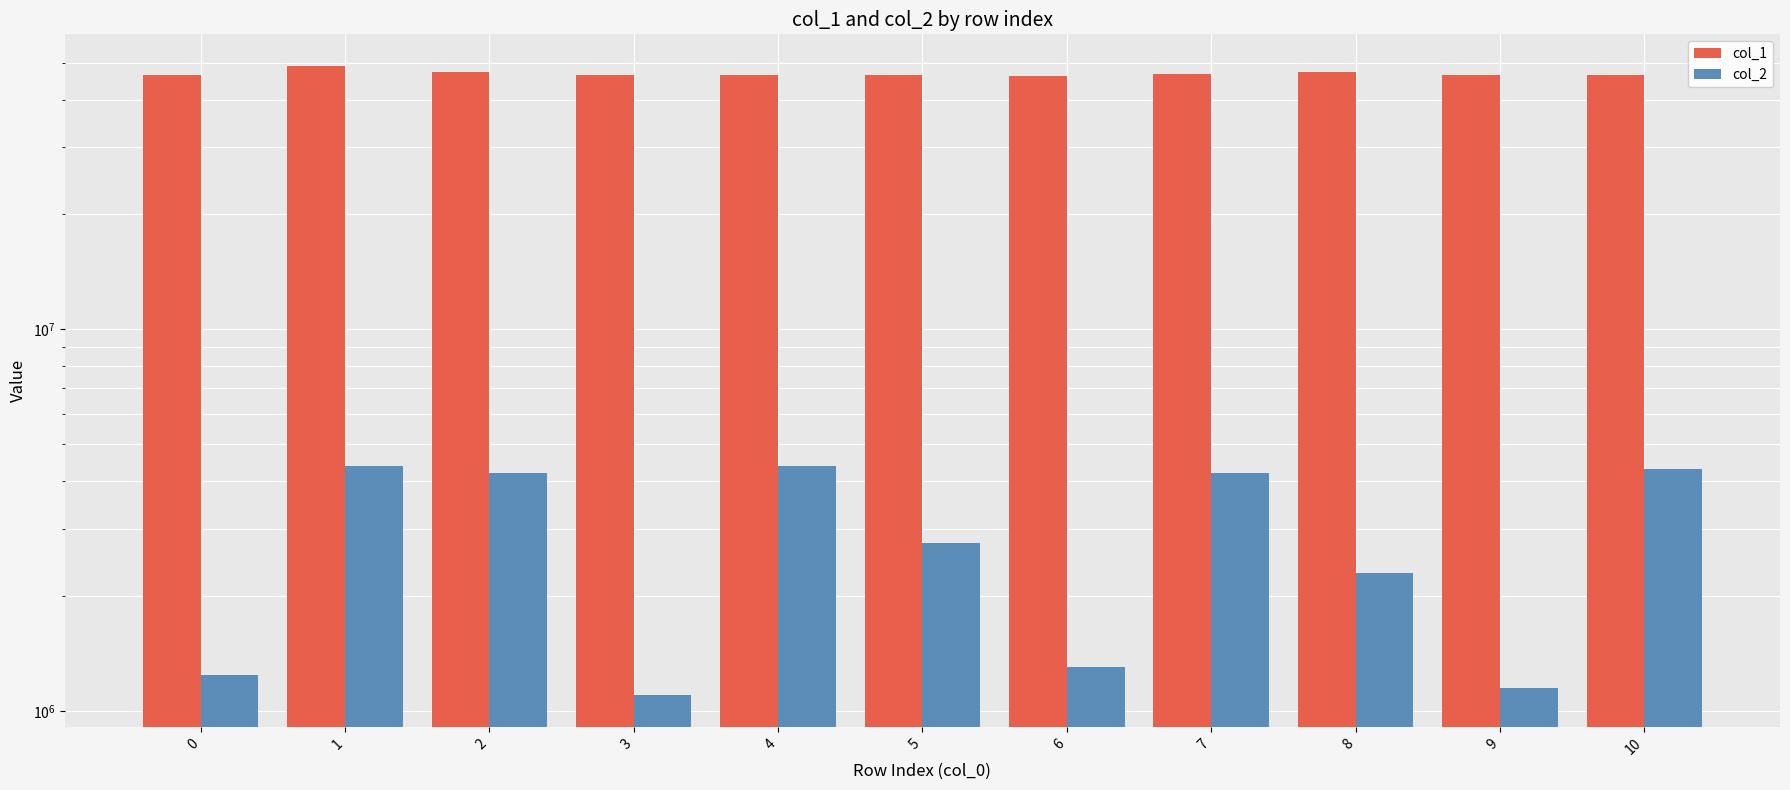

The value of col_1 at 10 is 29884008. True or false?

False